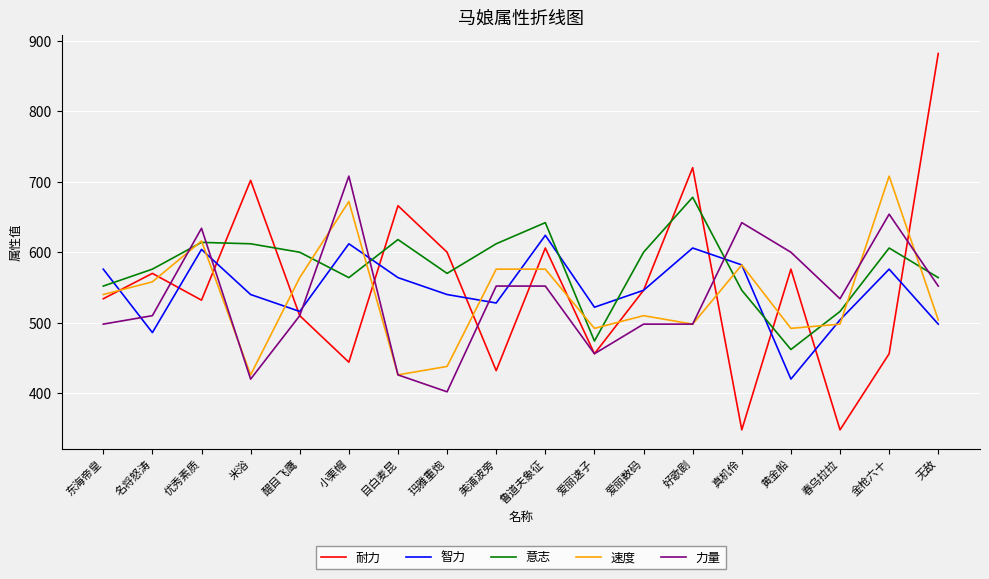

What is the spread (max minus min) of values at 东海帝皇?

78